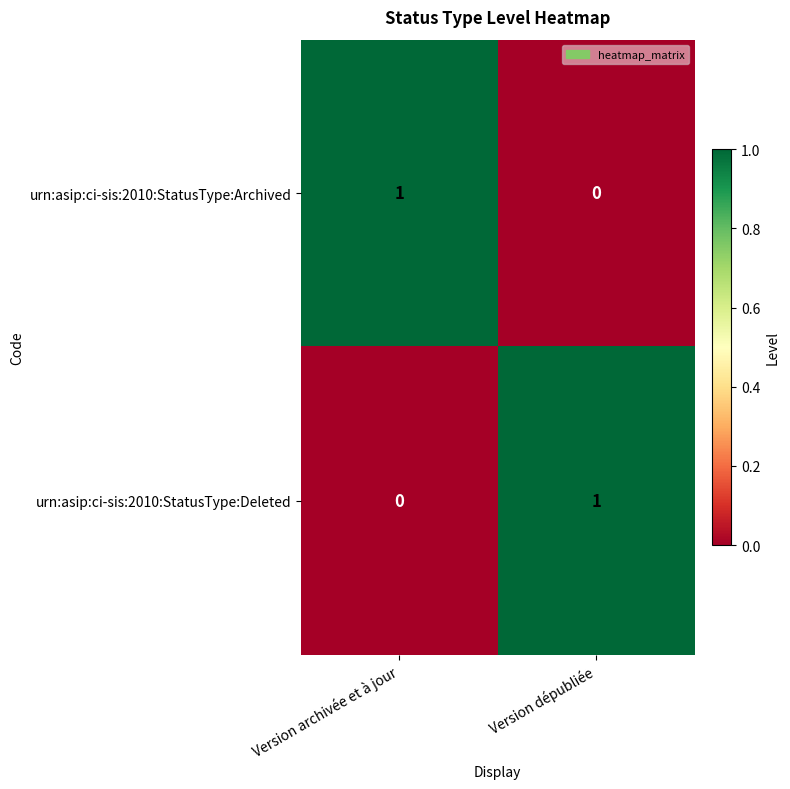

The value of urn:asip:ci-sis:2010:StatusType:Deleted at Version archivée et à jour is 0. True or false?

True